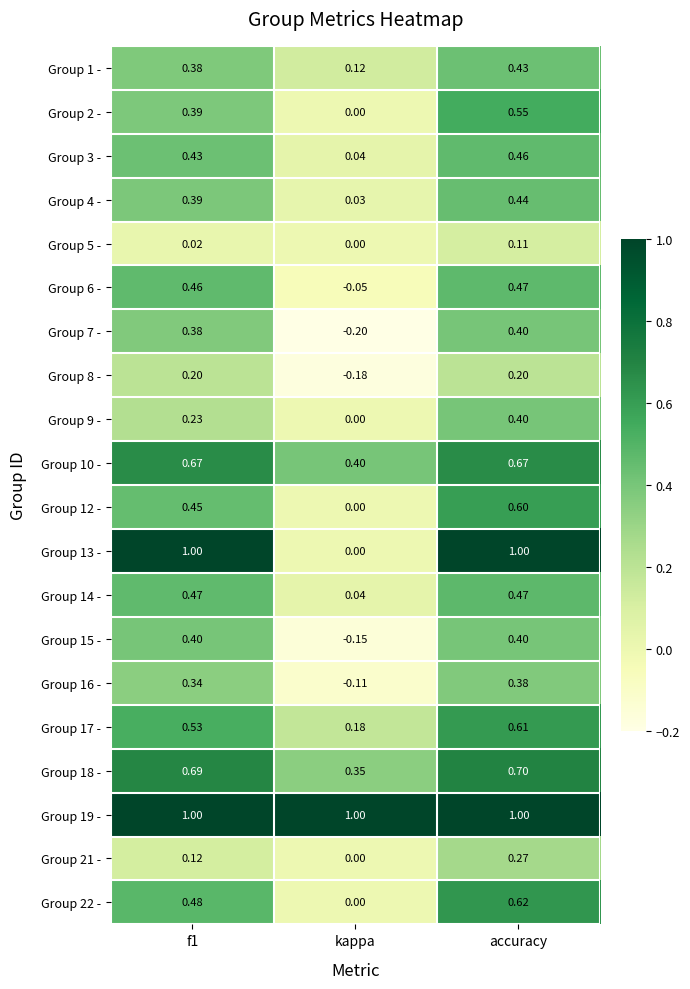

At which category is the sum across all series the highest?

accuracy